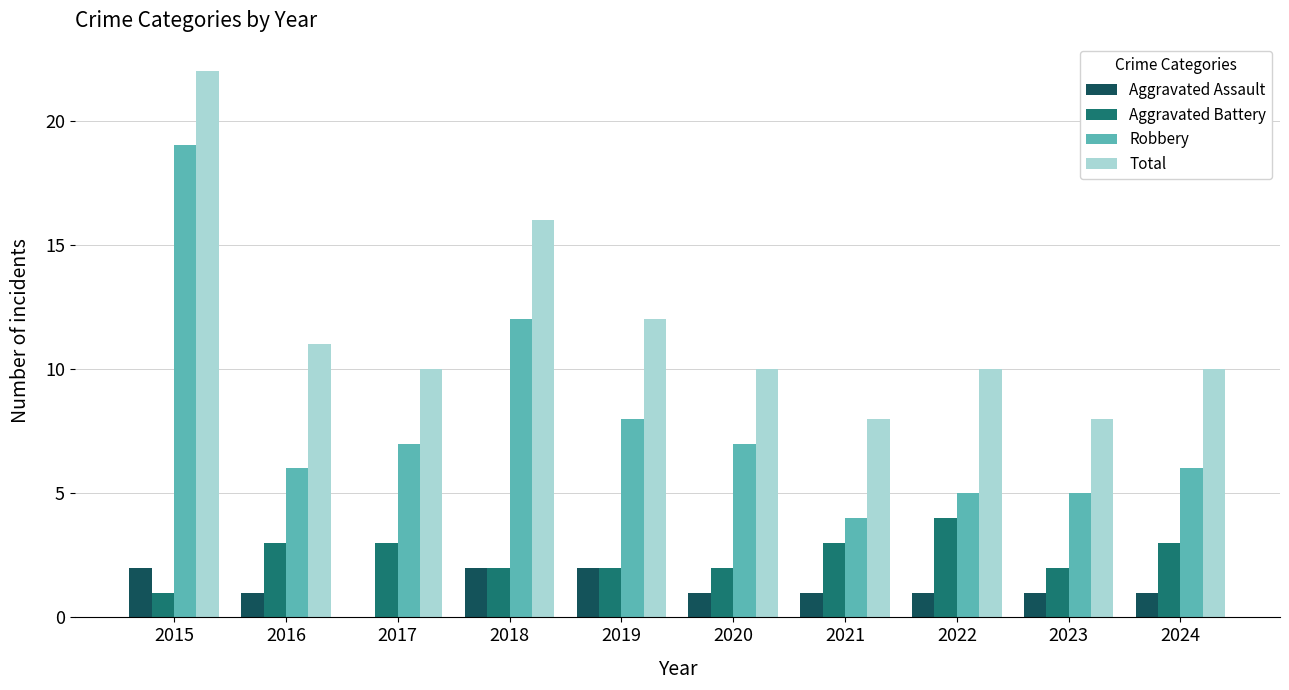

What is the sum of all Aggravated Battery values?

25